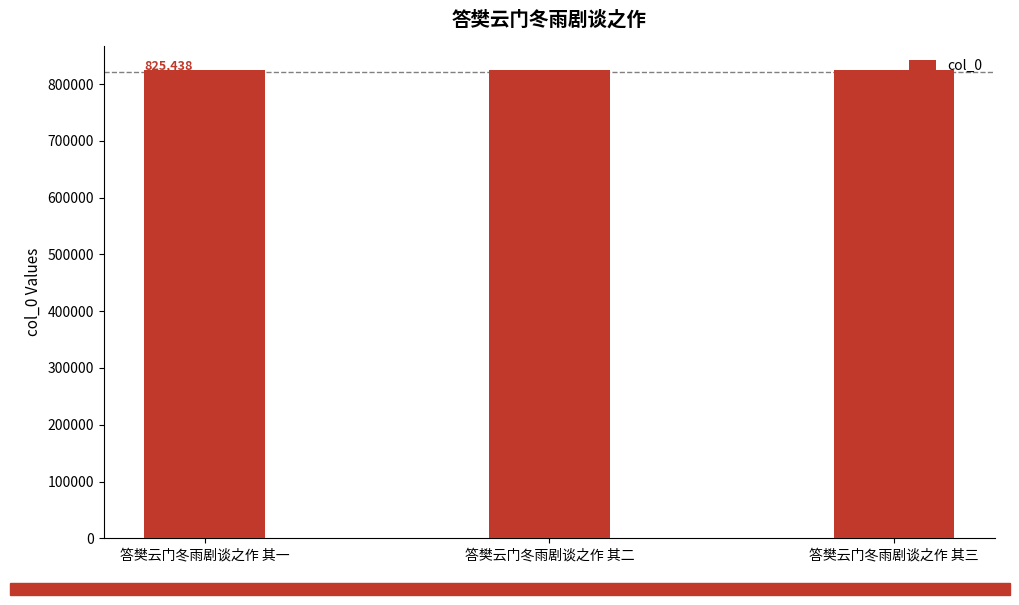

What is the label of the 1st bar from the left?

答樊云门冬雨剧谈之作 其一